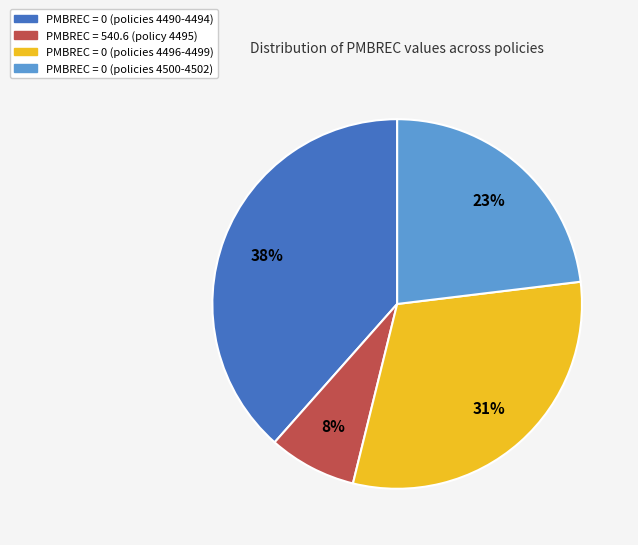

Is there a majority slice in this chart?

No